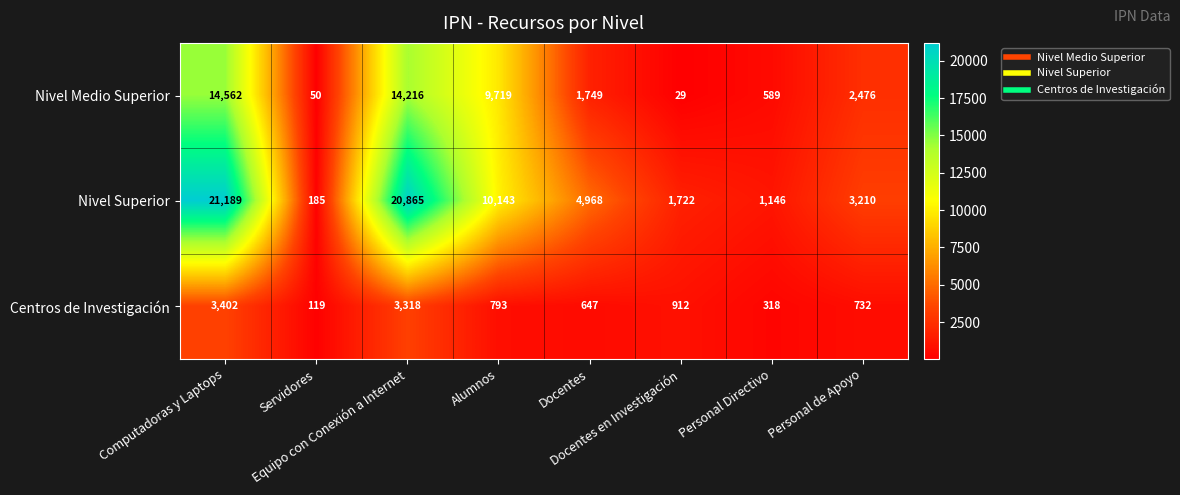

What is the sum of all Nivel Superior values?

63428